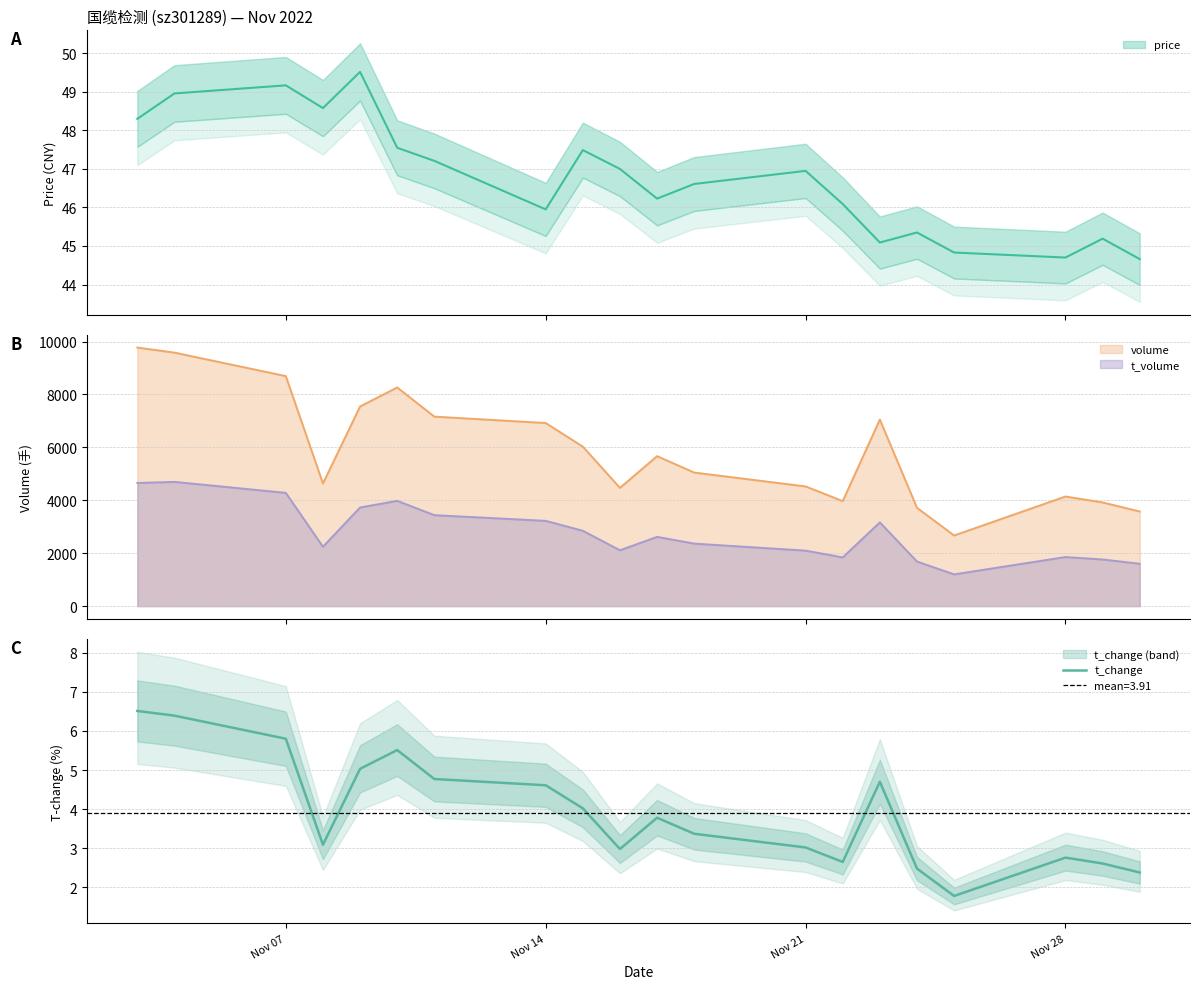

What is the minimum value for t_change?

1.8